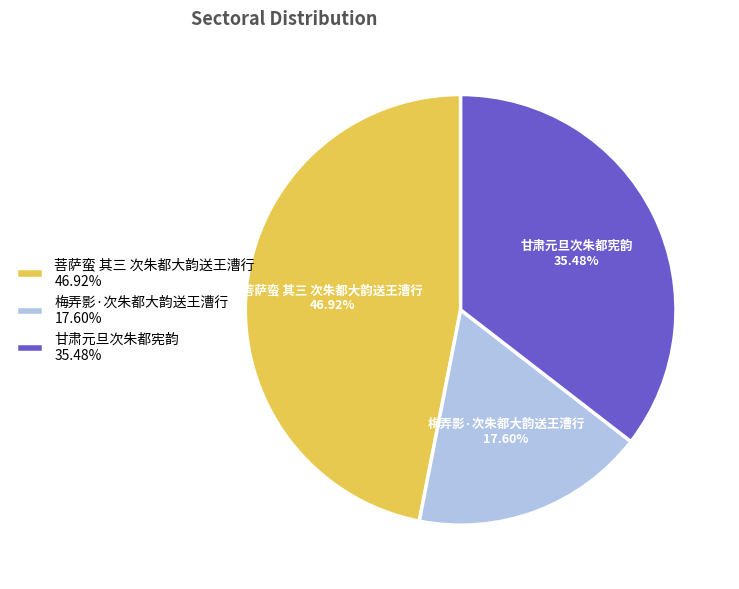

What is the smallest slice in the pie chart?

梅弄影·次朱都大韵送王漕行